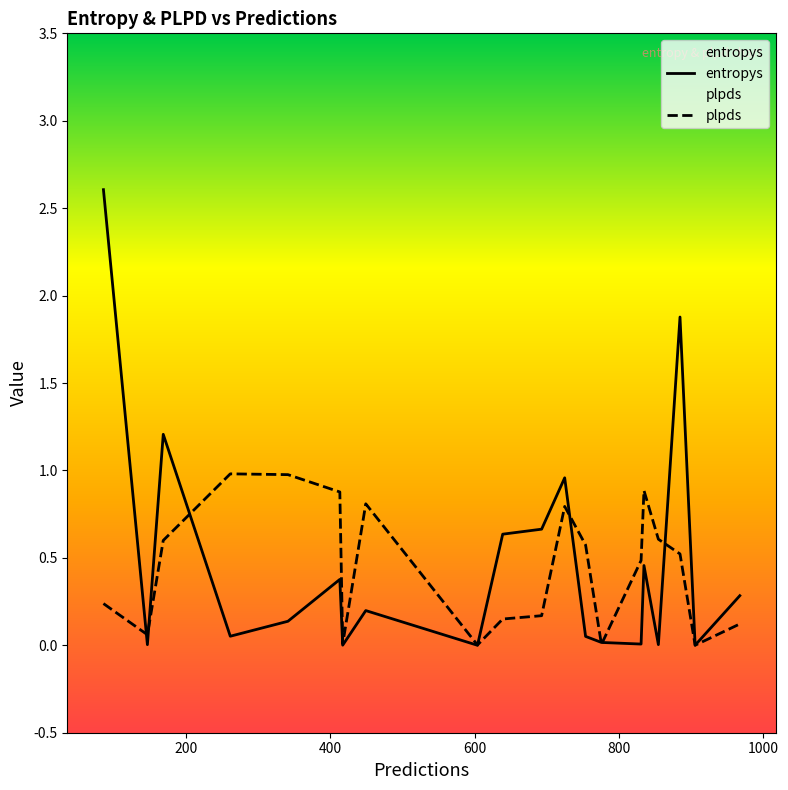

List the series in order of their peak value, highest first.

entropys, plpds